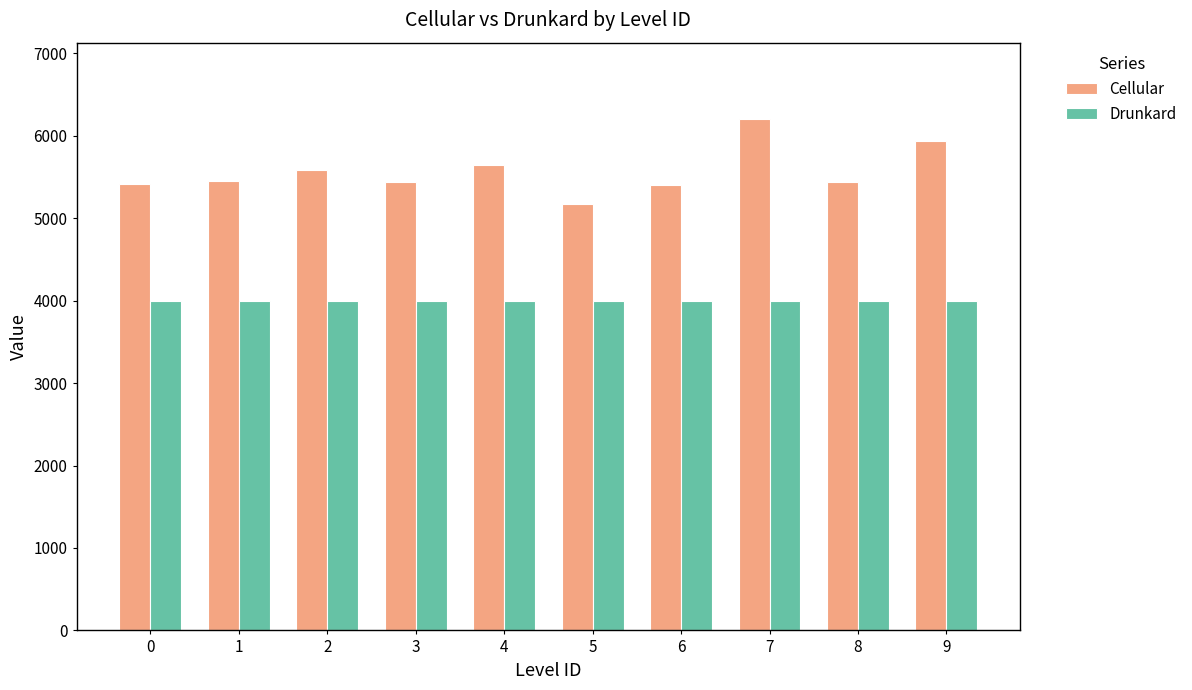

How many groups of bars are there?

10